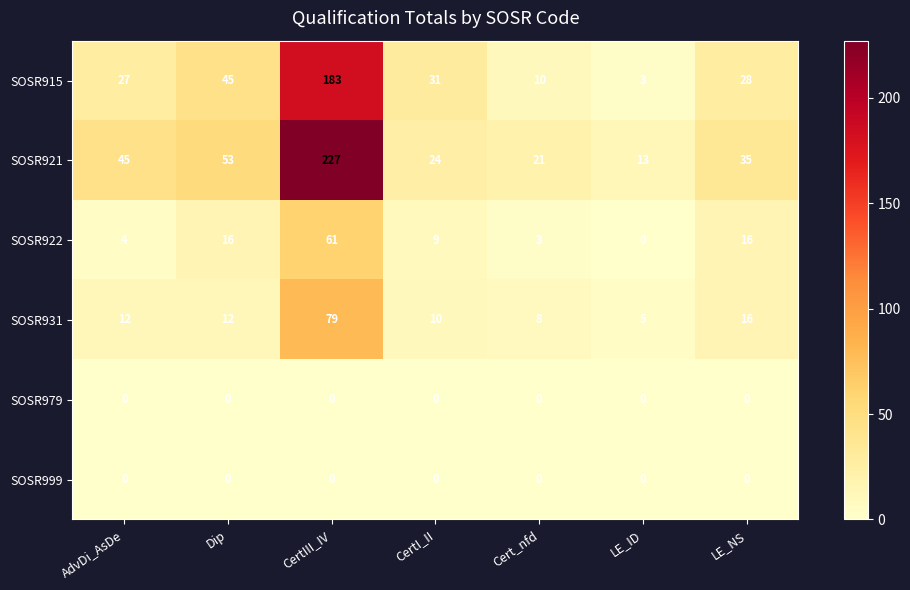

True or false: SOSR931 has a value of 16 at LE_NS.

True